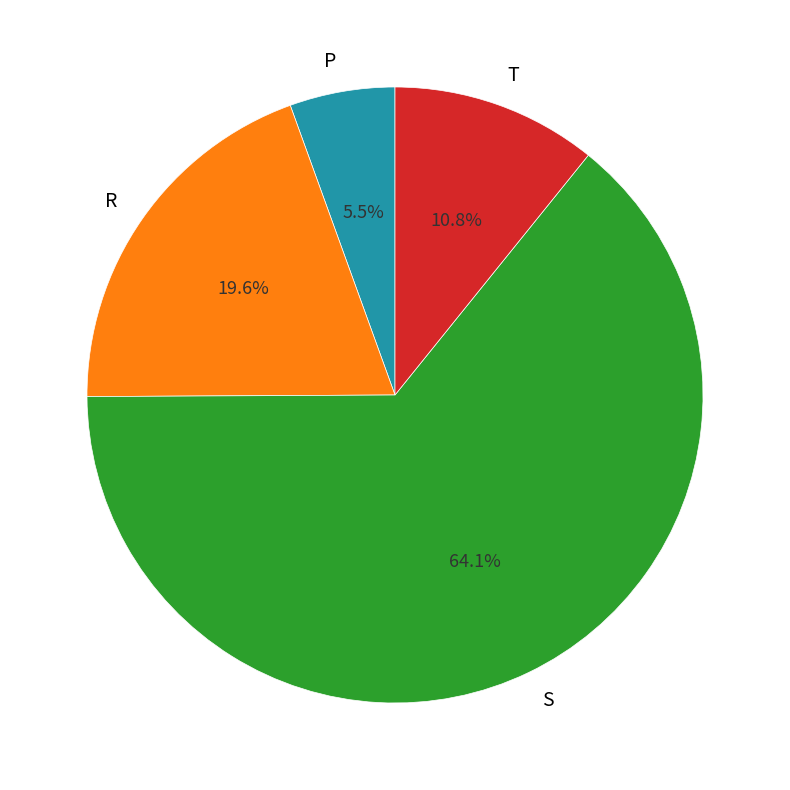

Does S account for over 50% of the chart?

Yes